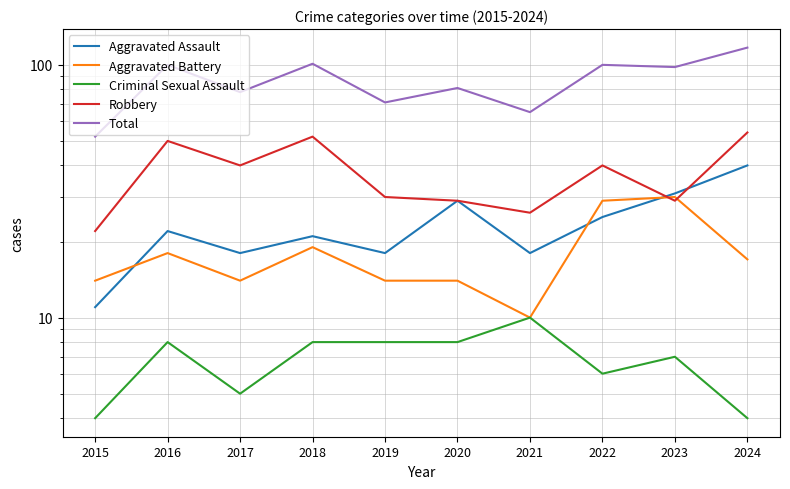

What is the difference between the highest and lowest values at 2015?

48